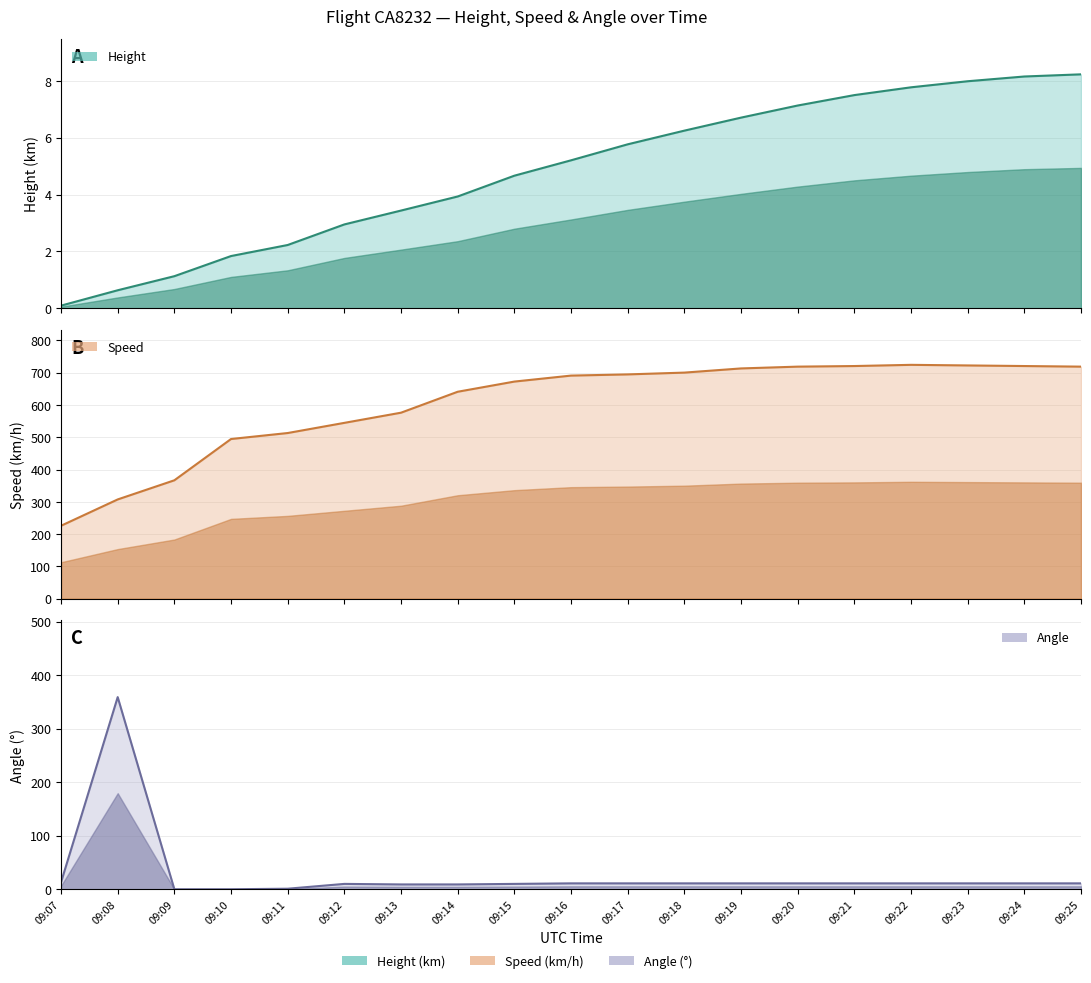

The value of Height at 09:07 is 0.1. True or false?

True